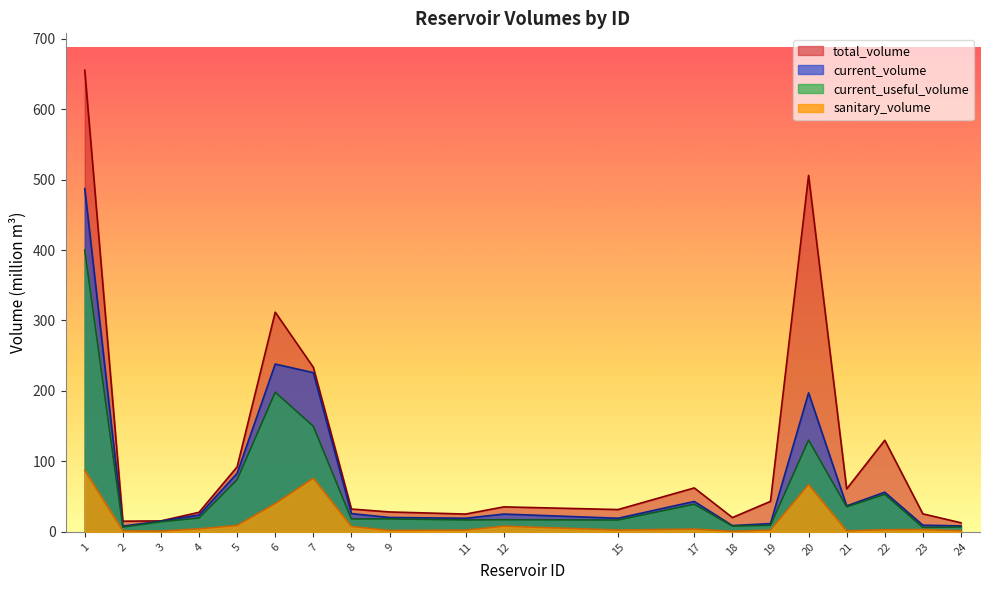

At which category does current_volume reach its first local valley?

2